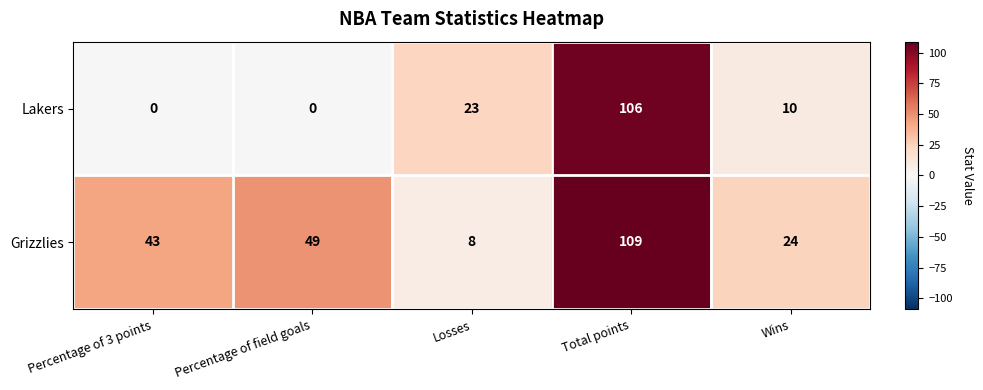

What is the spread (max minus min) of values at Percentage of field goals?

49